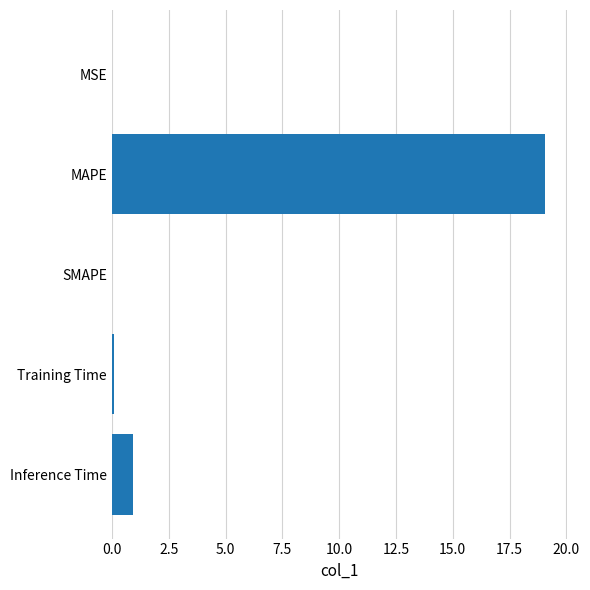

Which label corresponds to the largest value in the chart?

MAPE